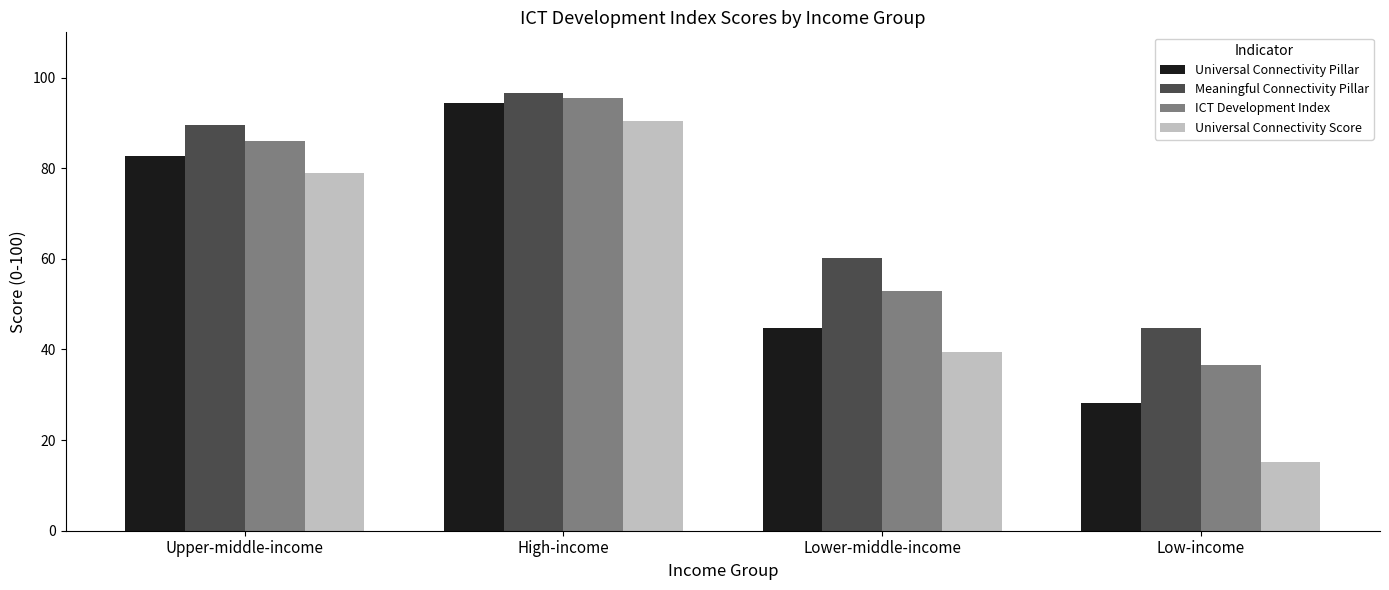

Is it true that Universal Connectivity Score equals 12.6 at Lower-middle-income?

False